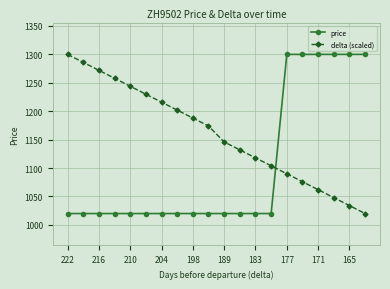

True or false: delta (scaled) has more than 2 interior local peaks.

False